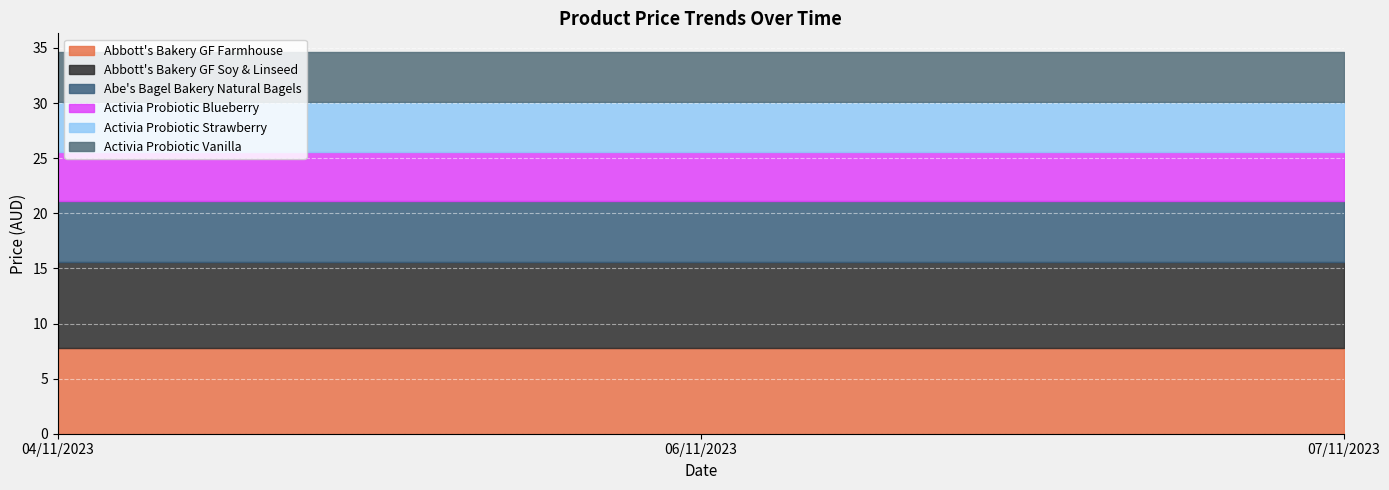

What position from the right is 04/11/2023?

3